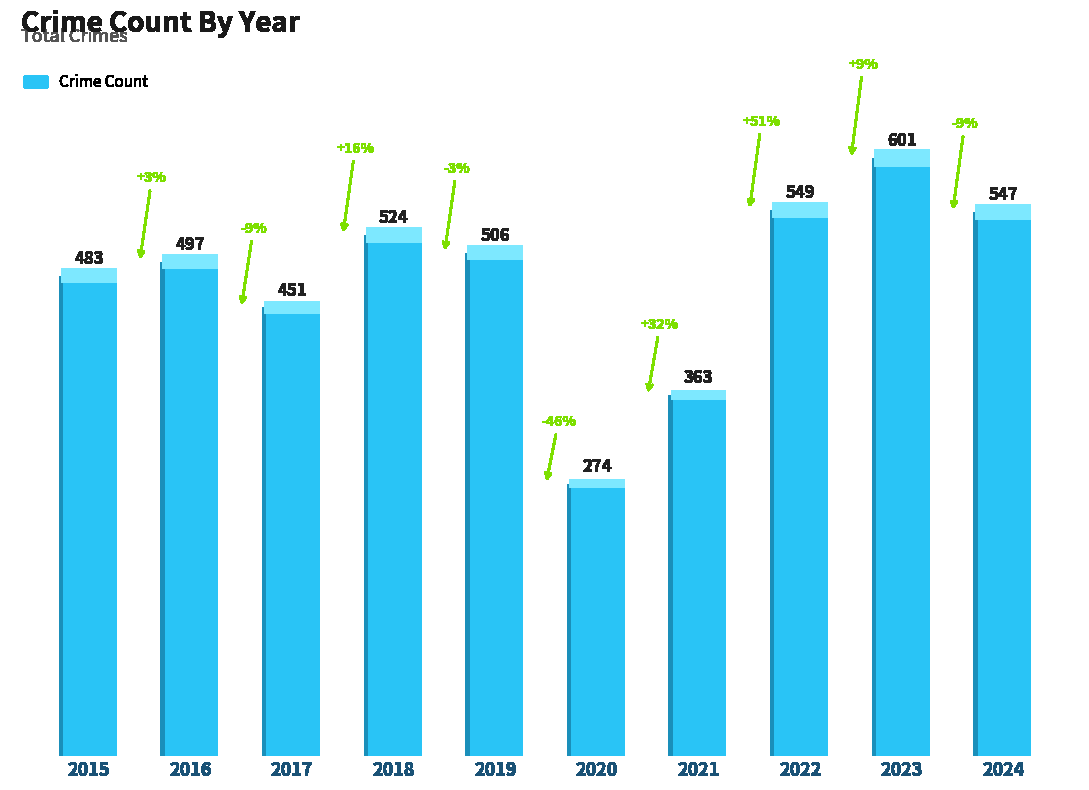

Is it true that the value at 2016 is 704?

False